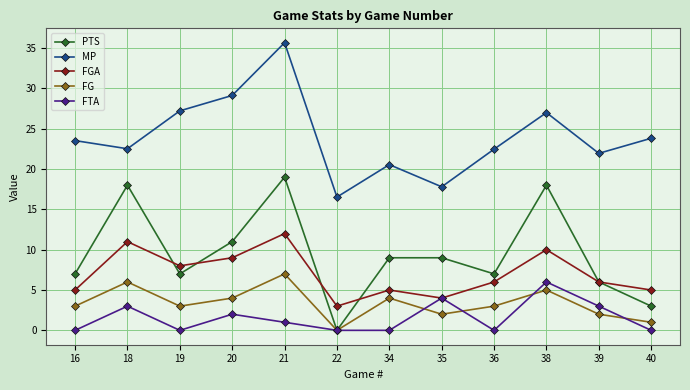

What is the difference between the maximum and second lowest values in the PTS series?

16.0